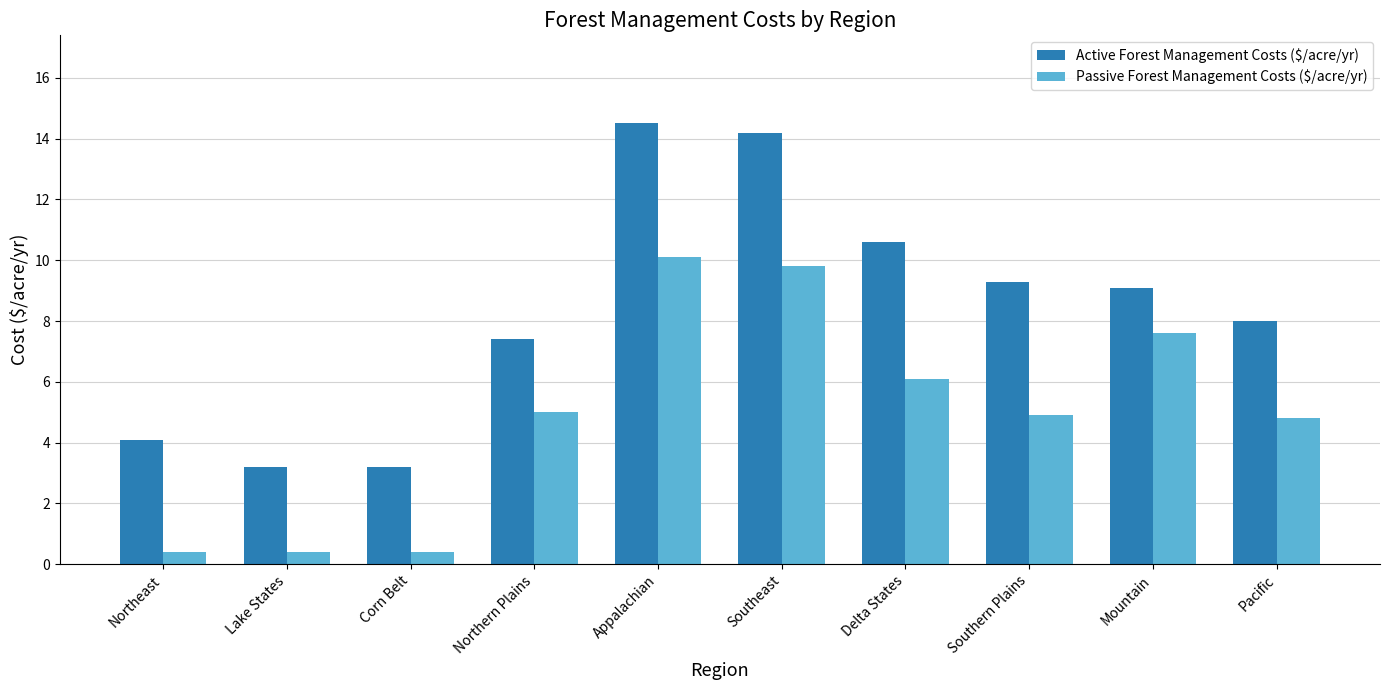

At which category is the sum across all series the highest?

Appalachian